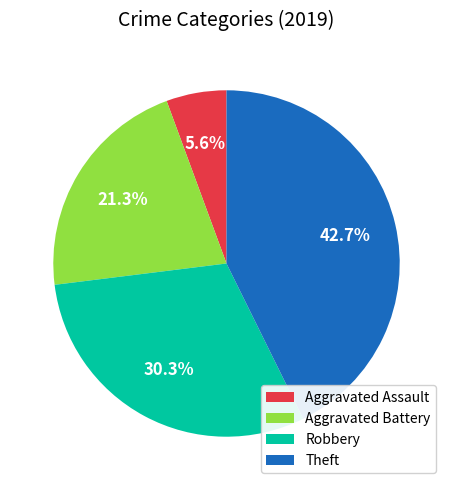

Combined, do Robbery and Theft account for over 50%?

Yes